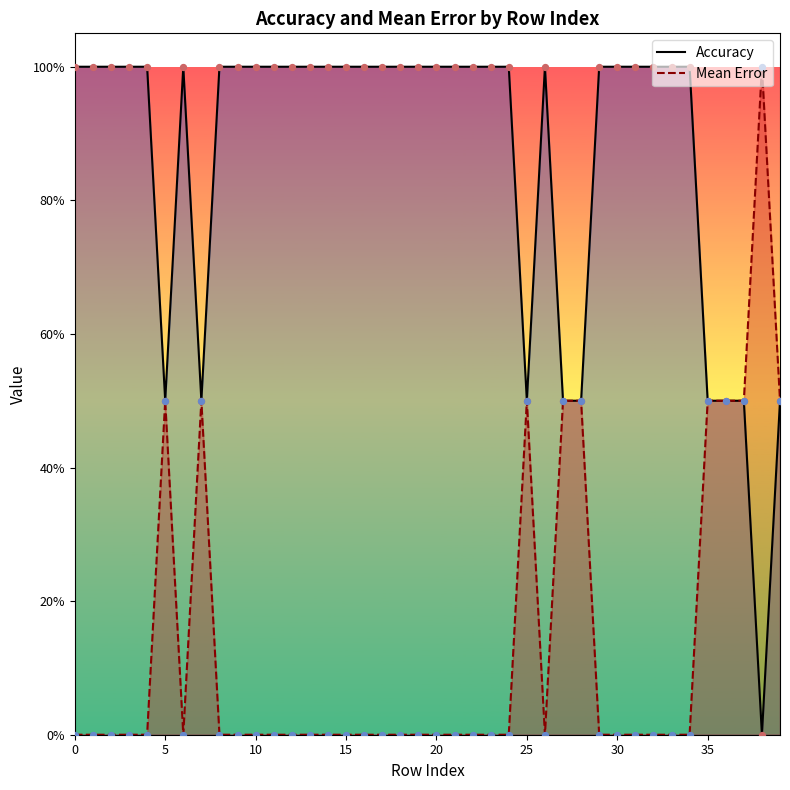

At how many categories does at least one series exceed 0?

40